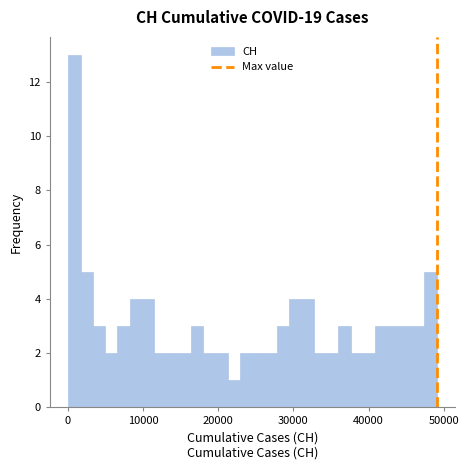

Around what value on the x-axis is the tallest bar? Give the approximate position of its centre, as read against the axis.

1000